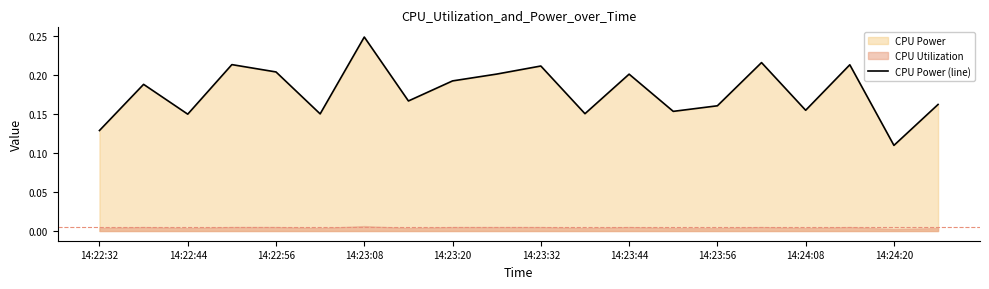

The chart shows a value of 0.2 at 19. True or false?

True